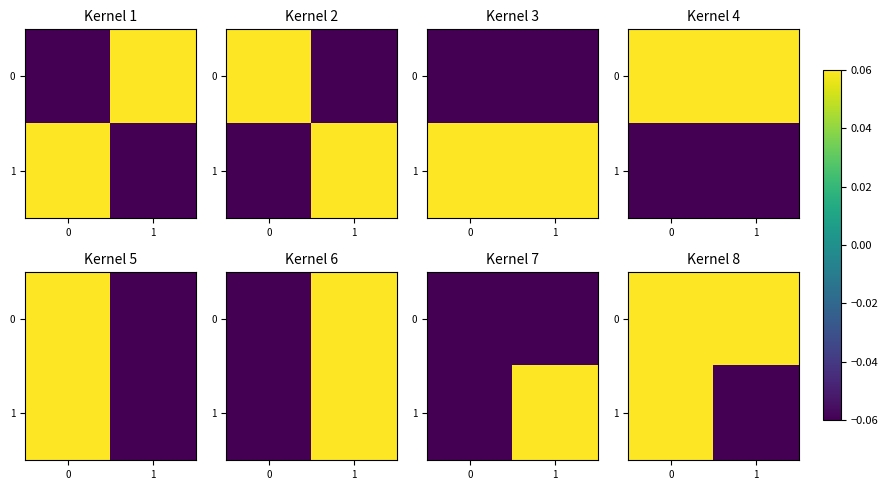

What is the greatest value displayed?

0.1